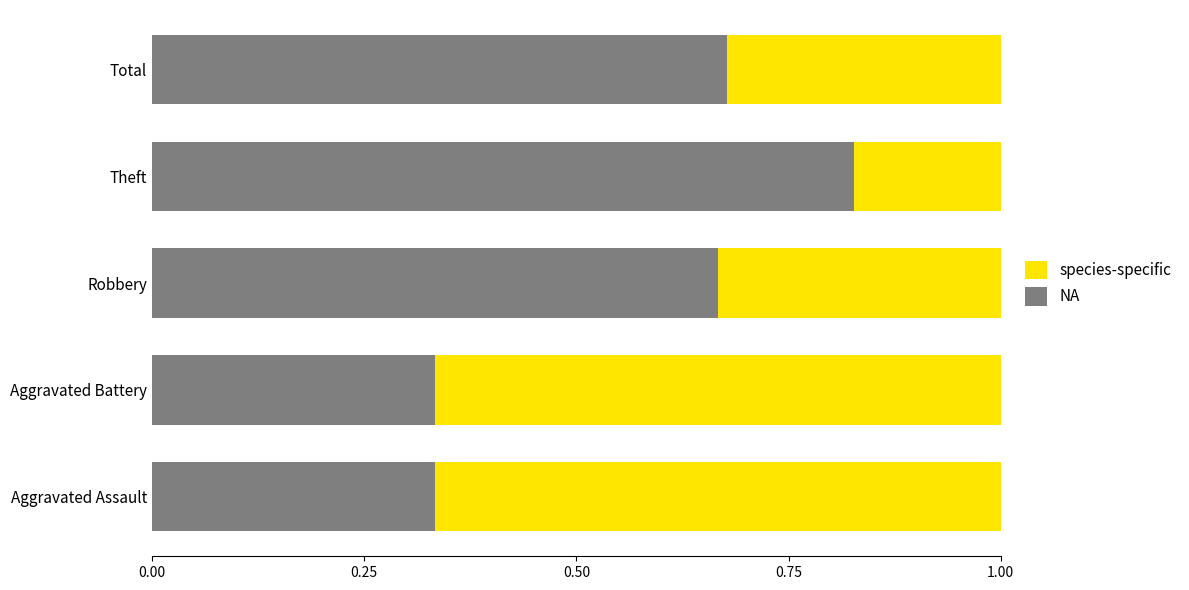

The value of NA at Total is 0.9. True or false?

False